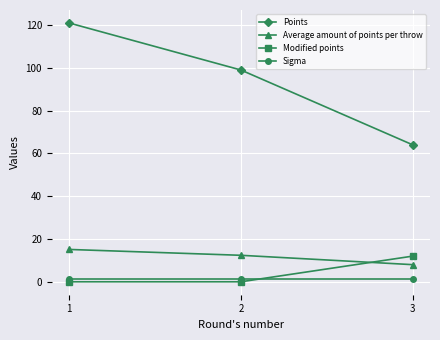

Does the chart display data point markers on the line(s)?

Yes